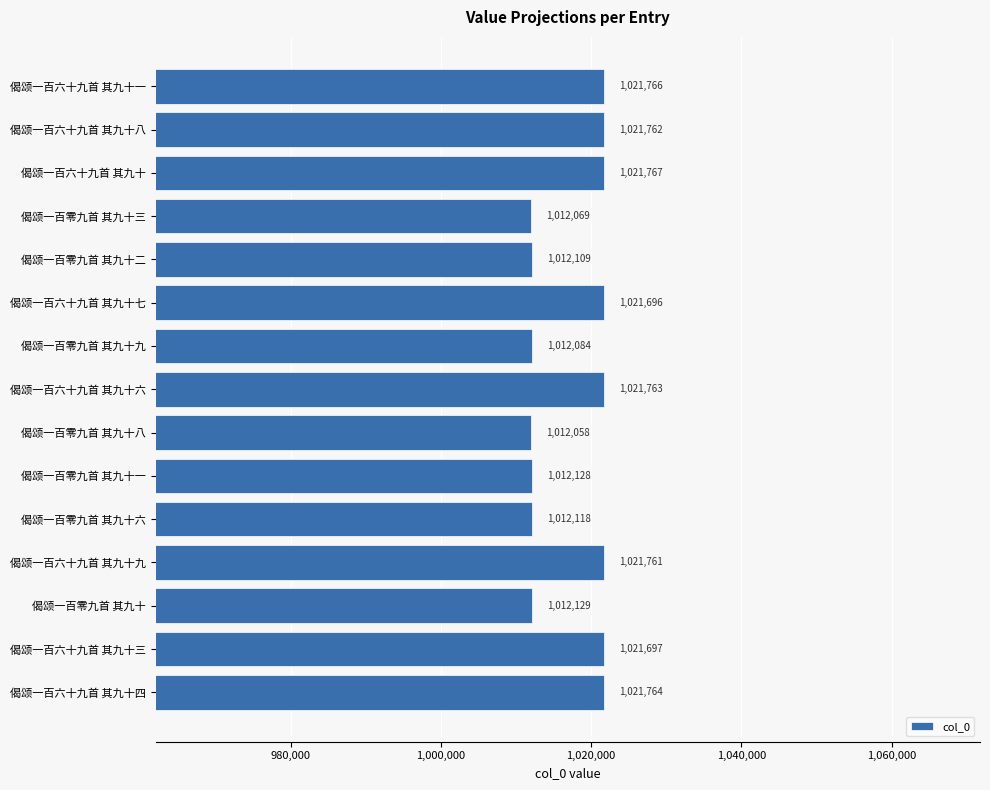

What is the change in value from 偈颂一百零九首 其九十九 to 偈颂一百零九首 其九十?

+45